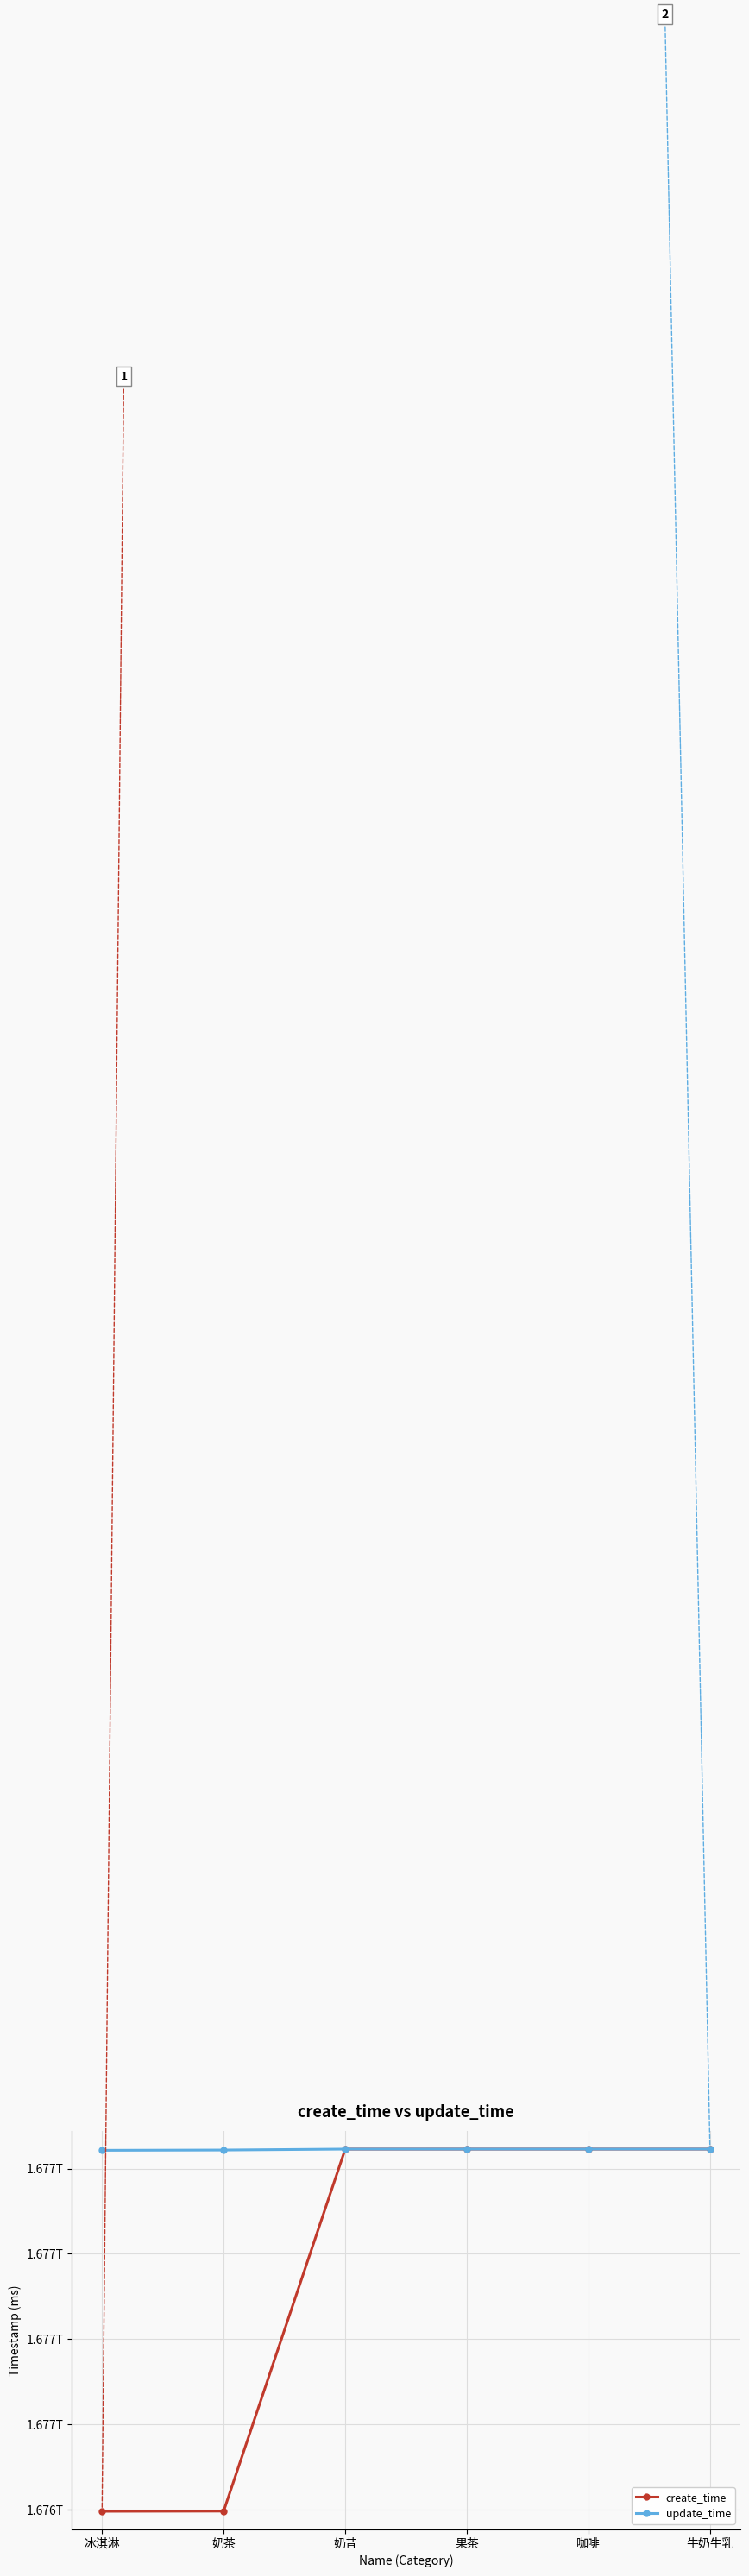

Reading left to right, transcribe all the data shown in this chart.

create_time: 1676395920036	1676396318687	1677245593459	1677245615781	1677245631113	1677245644491
update_time: 1677242775880	1677243428714	1677245593459	1677245615781	1677245631113	1677245644491